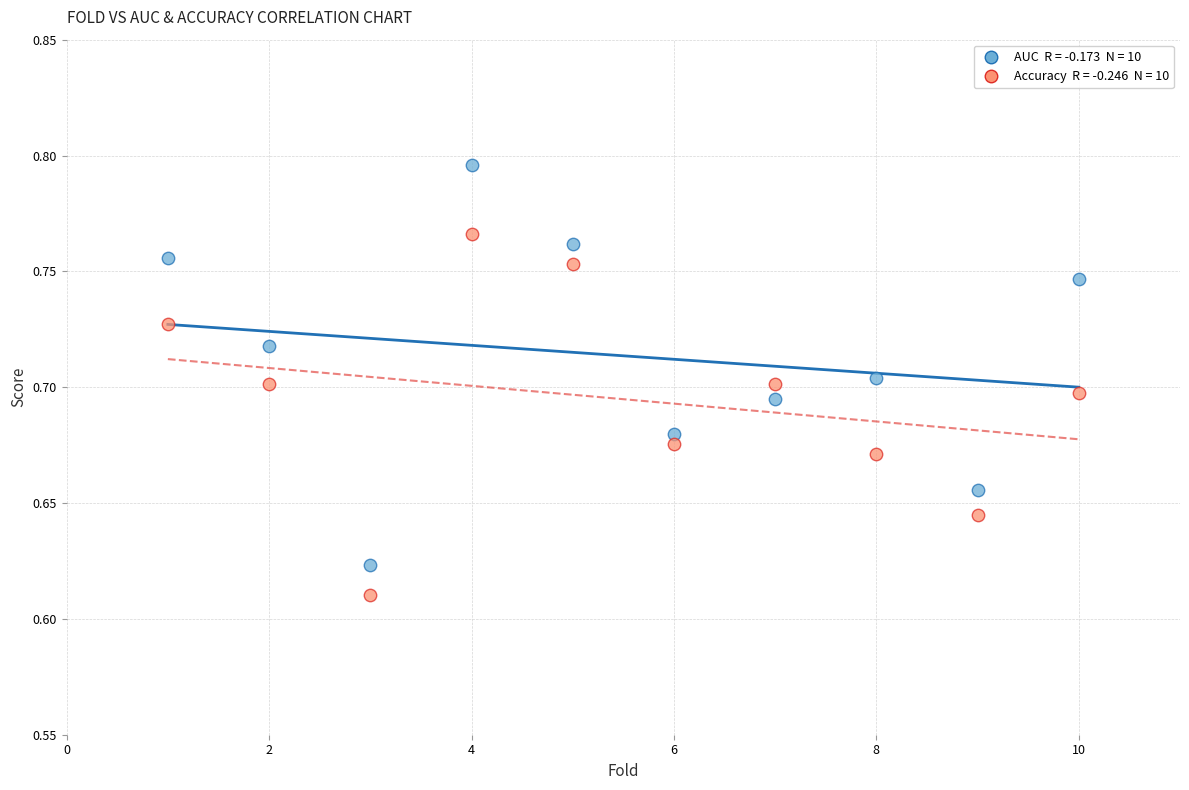

Across all data points, what is the range of X values (max minus min)?

9.0